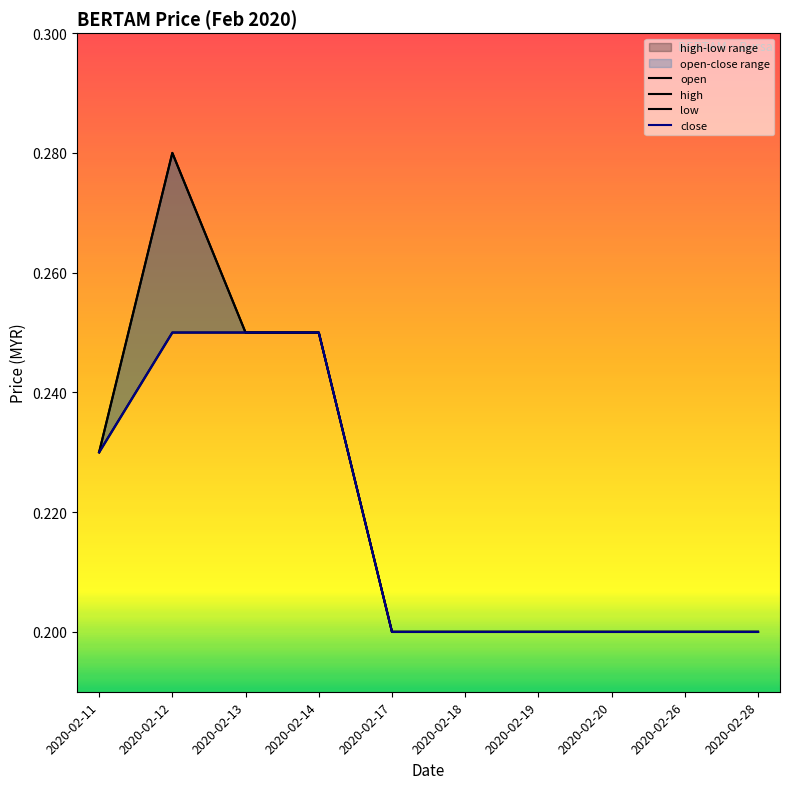

What is the value of the open point at the 4th from the left?

0.2